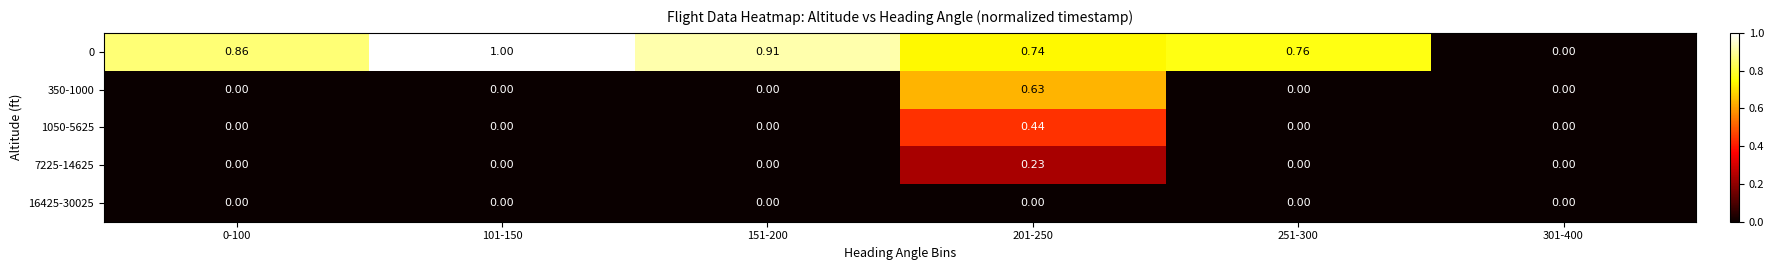

How many series are shown in this chart?

5